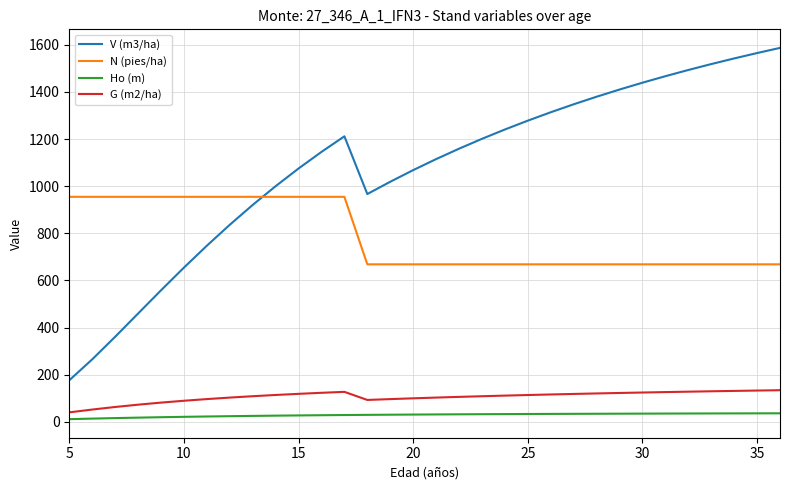

True or false: Ho (m) and N (pies/ha) cross at least once.

False